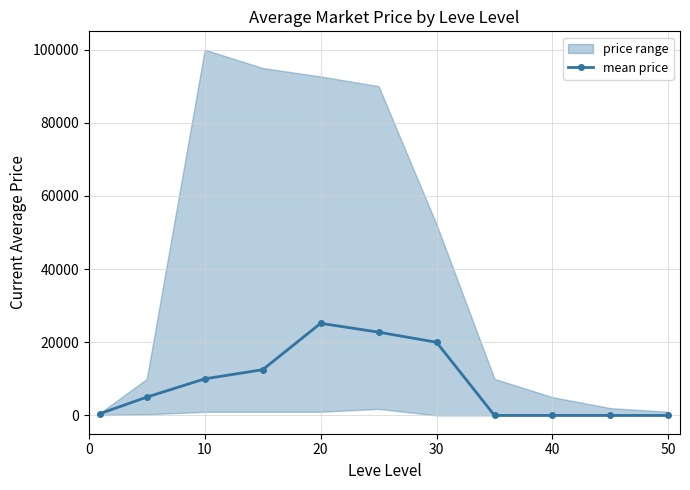

True or false: mean price has more than 2 points higher than both neighbors.

False